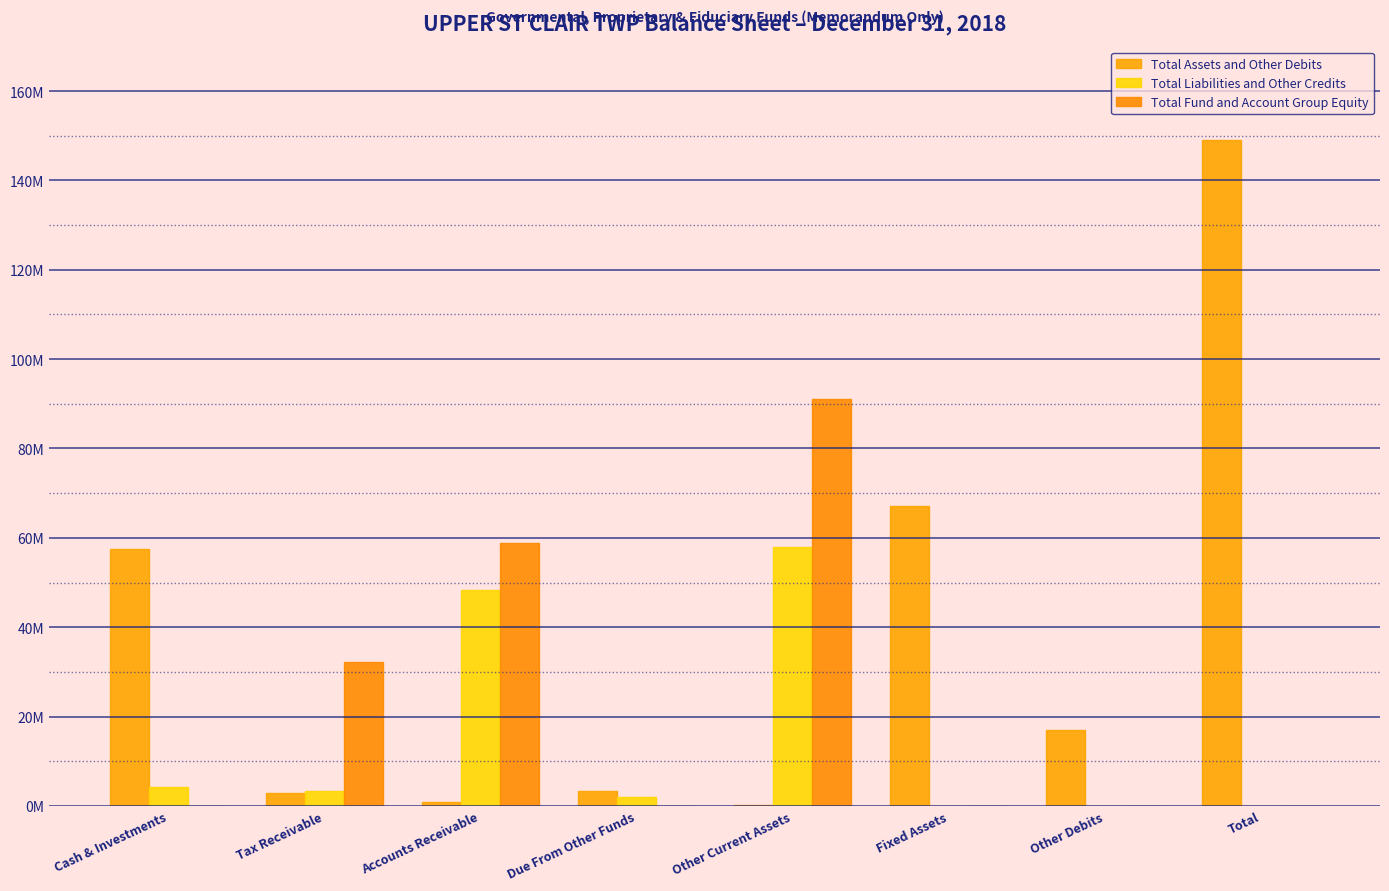

Is the value of Total Fund and Account Group Equity at Other Debits greater than the value of Total Liabilities and Other Credits at Accounts Receivable?

No